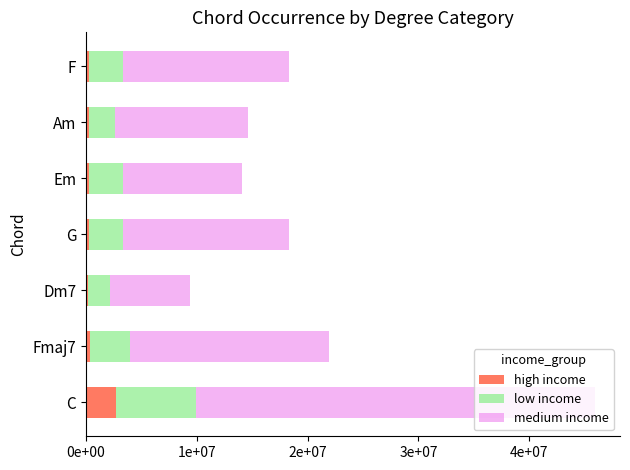

What are all the series names shown in the legend?

high income, low income, medium income